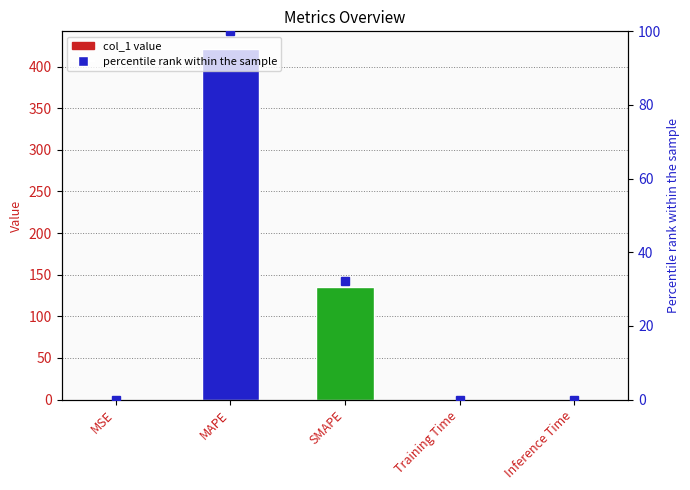

What is the label of the 1st bar from the left?

MSE